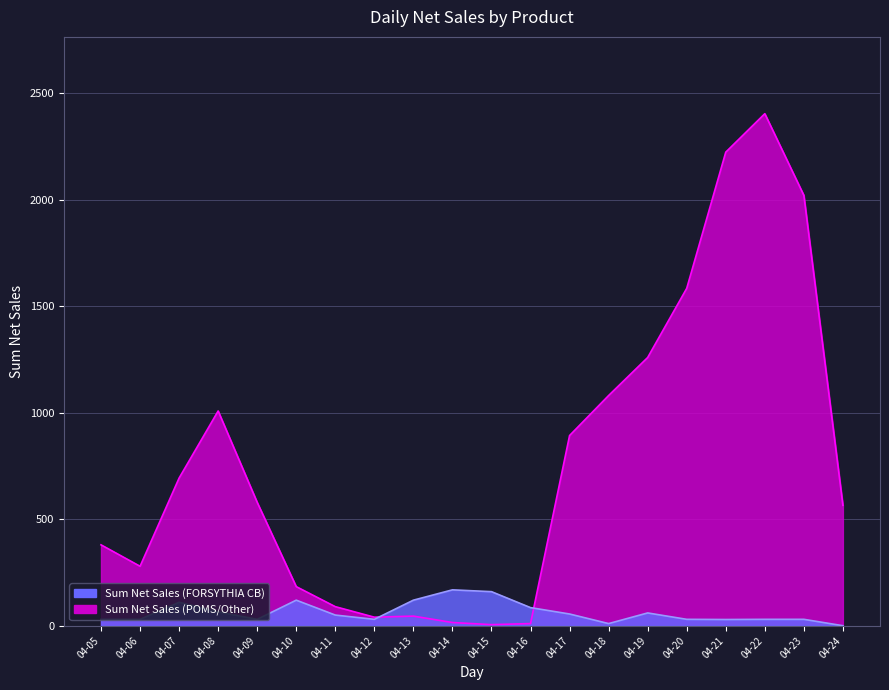

What is the sum of the Sum Net Sales (FORSYTHIA CB) values at 04-05 and 04-19?

89.9